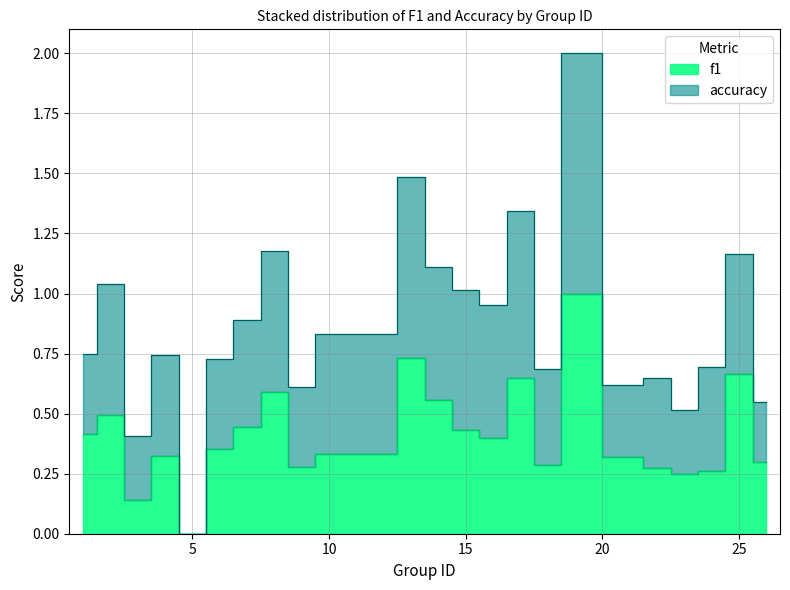

Where is the data nearest to the value 0?

5